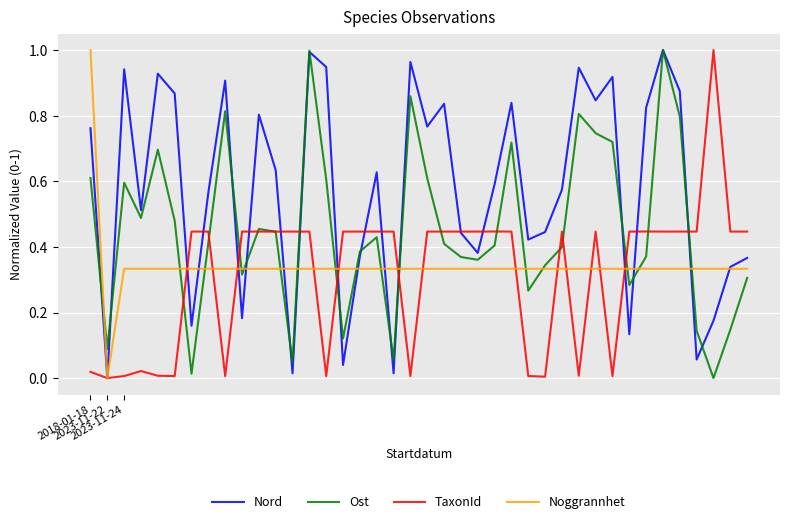

What is the difference between the maximum and minimum values in the Ost series?

1.0